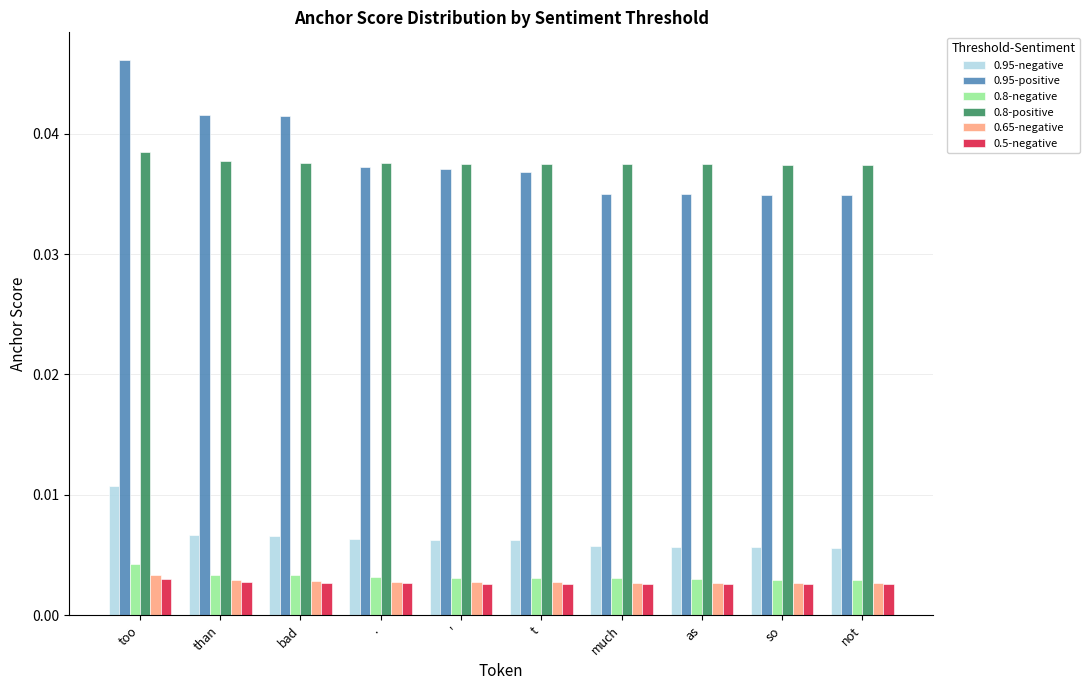

How many distinct data groups are displayed?

6